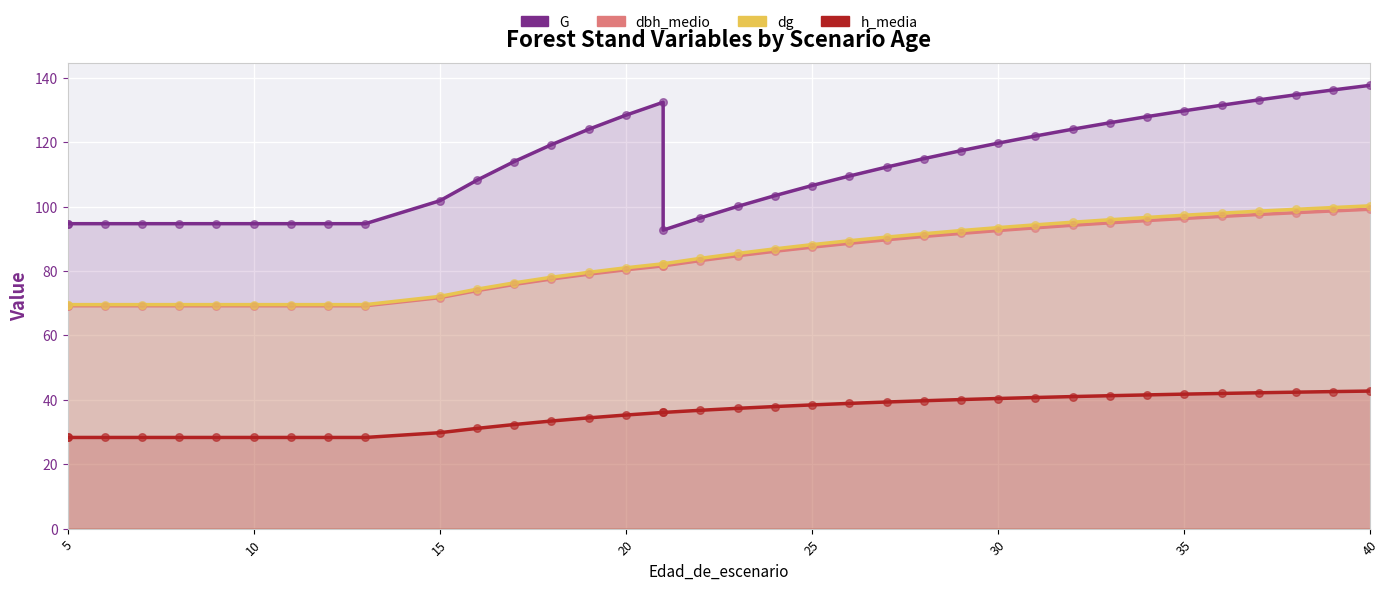

Which series has the largest total across all categories?

G